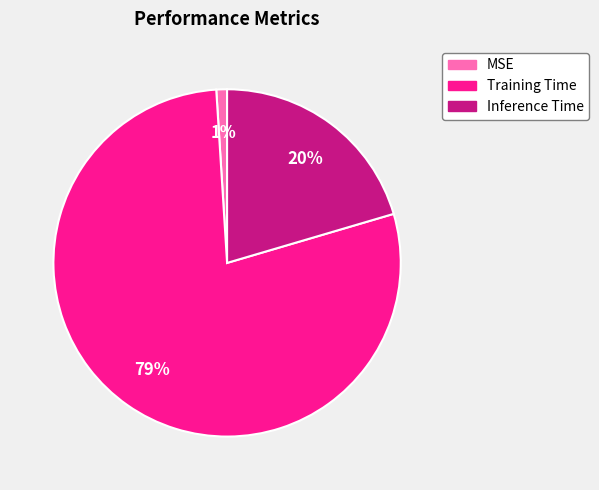

Is it true that MSE is 1% of the pie?

True